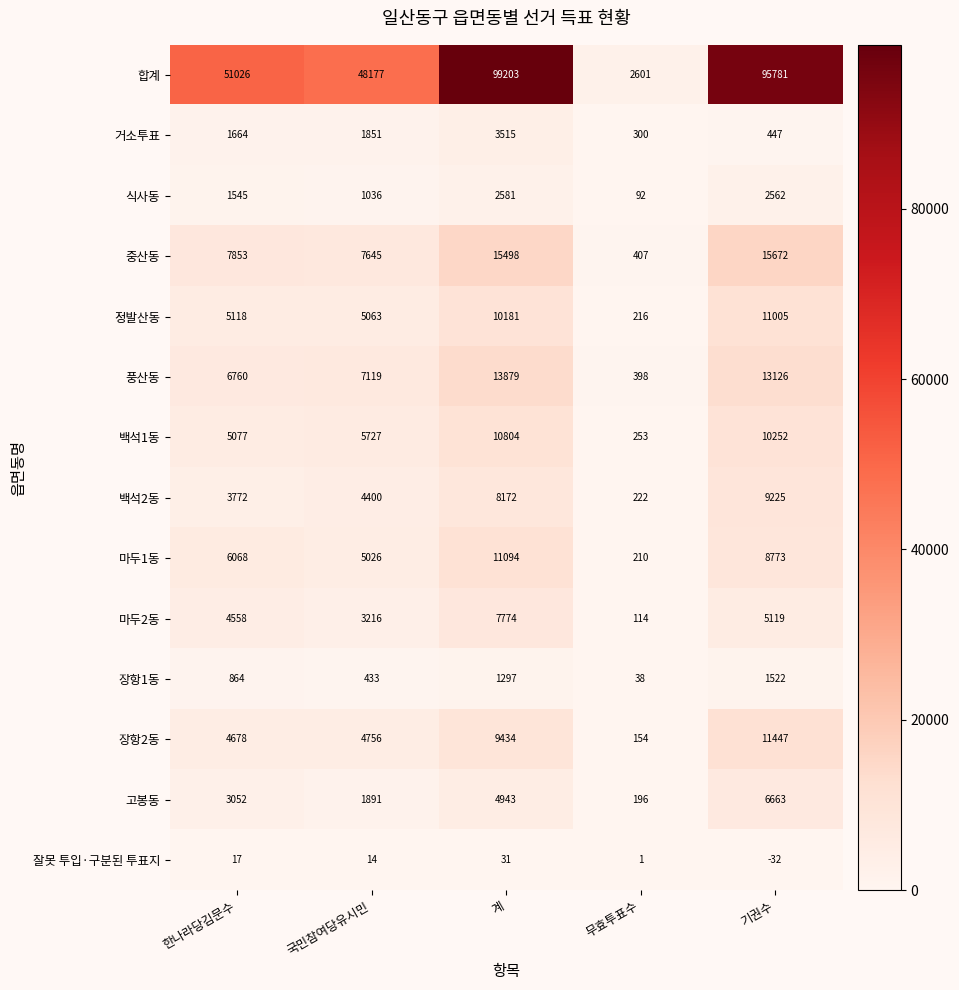

Which label corresponds to the largest value in the chart?

계